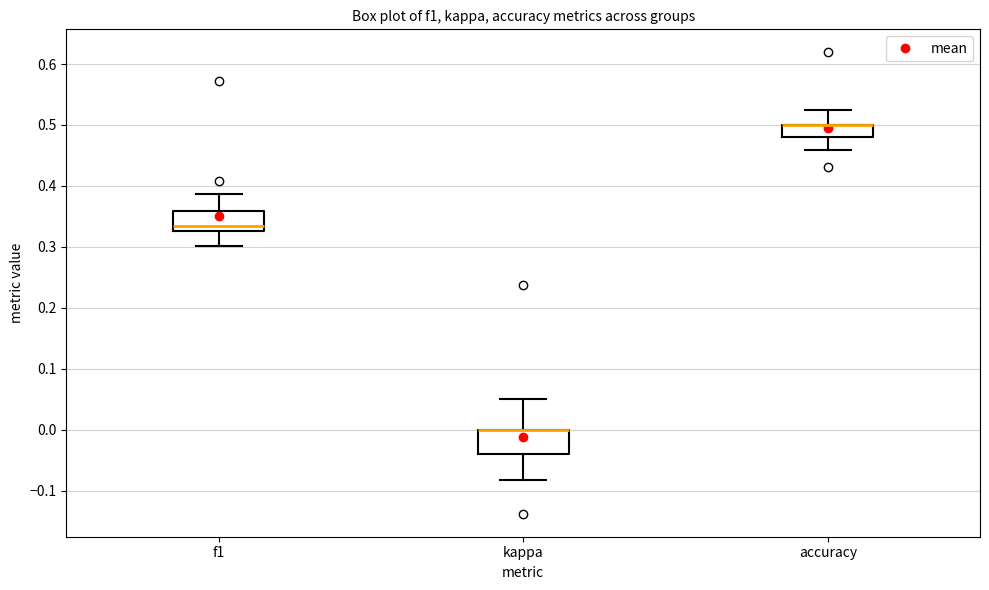

Reading left to right, read every box against the y-axis: the position of its median line, the range the box covers, and the ends of its whiskers. The values are not printed on the chart, so give them approximately, as read against the axis.

f1: median 0.33 (just above the box's lower edge), box 0.33 to 0.36, whiskers 0.30 to 0.39
kappa: median 0.00 (drawn on the box's upper edge), box -0.04 to 0.00, whiskers -0.08 to 0.05
accuracy: median 0.50 (drawn on the box's upper edge), box 0.48 to 0.50, whiskers 0.46 to 0.53